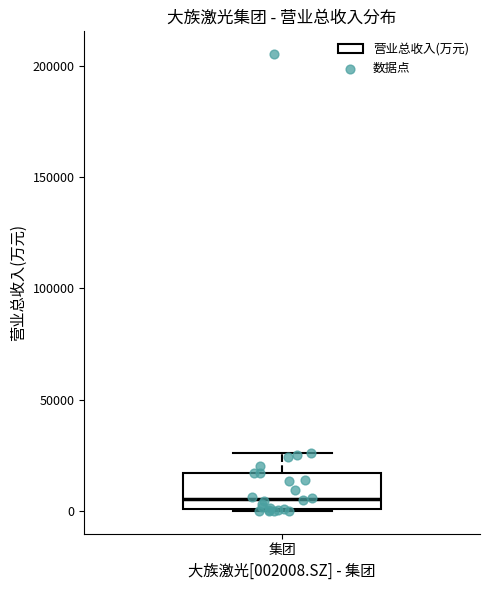

Read this box plot against the y-axis: the position of the median line, the range covered by the box, and the ends of both whiskers. The values are not printed on the chart, so give them approximately, as read against the axis.

median 5000, box 0 to 15000, whiskers 0 to 25000